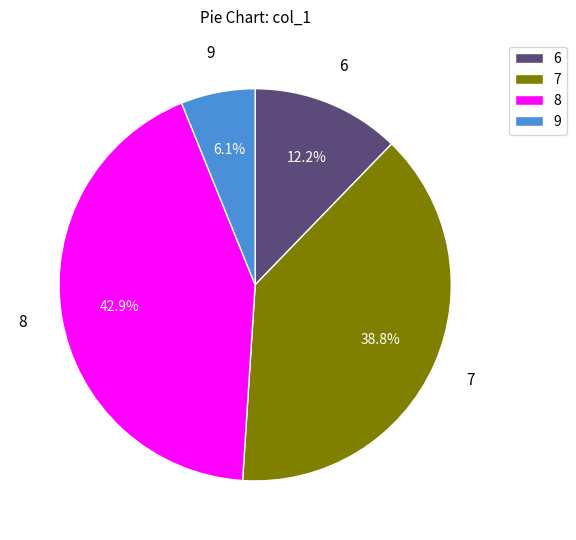

True or false: 8 accounts for 43% of the total.

True